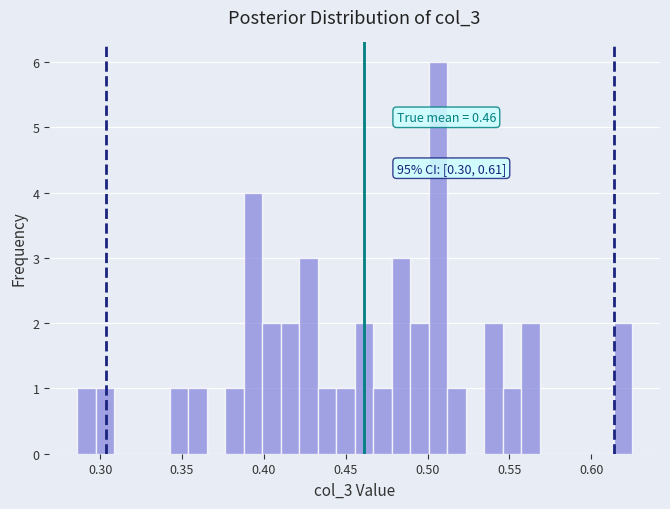

Read against the x-axis, roughly where is the centre of the tallest bar?

0.505